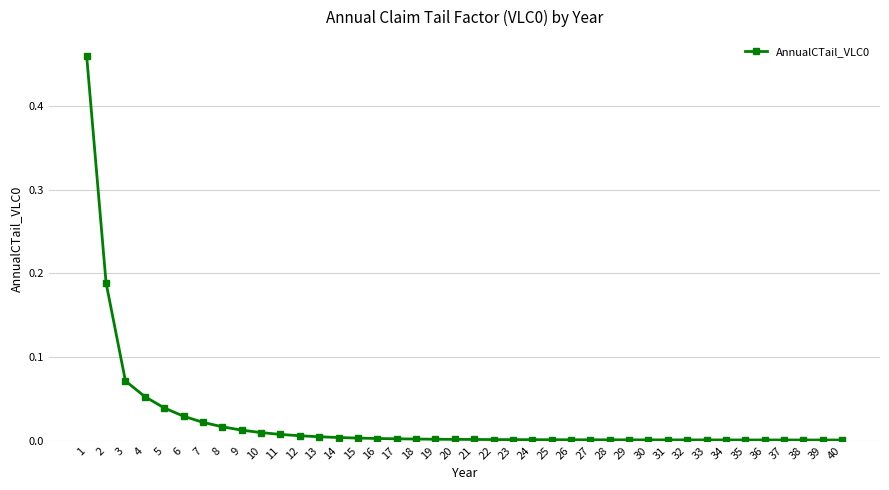

Is it true that the value at 7 is 0.0?

True